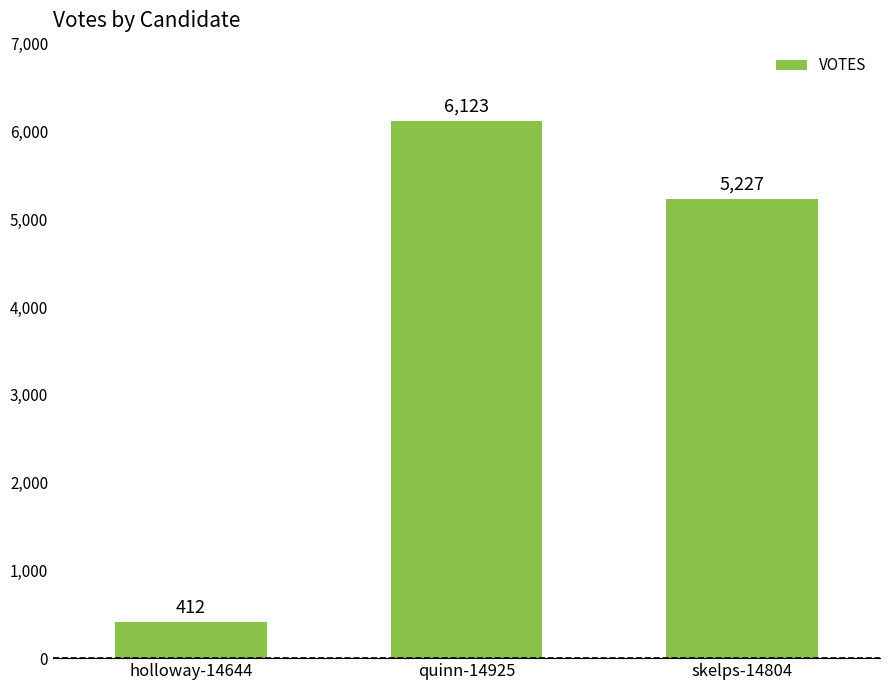

The chart shows a value of 5227 at skelps-14804. True or false?

True